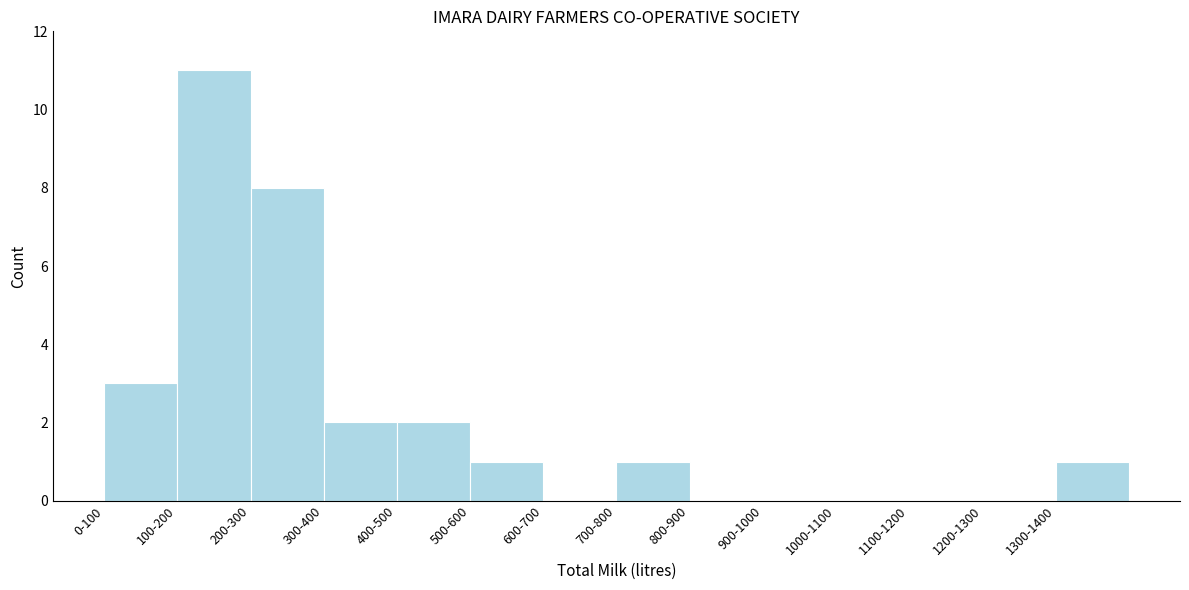

Reading left to right, transcribe all the data shown in this chart.

0-100=3	100-200=11	200-300=8	300-400=2	400-500=2	500-600=1	600-700=0	700-800=1	800-900=0	900-1000=0	1000-1100=0	1100-1200=0	1200-1300=0	1300-1400=1